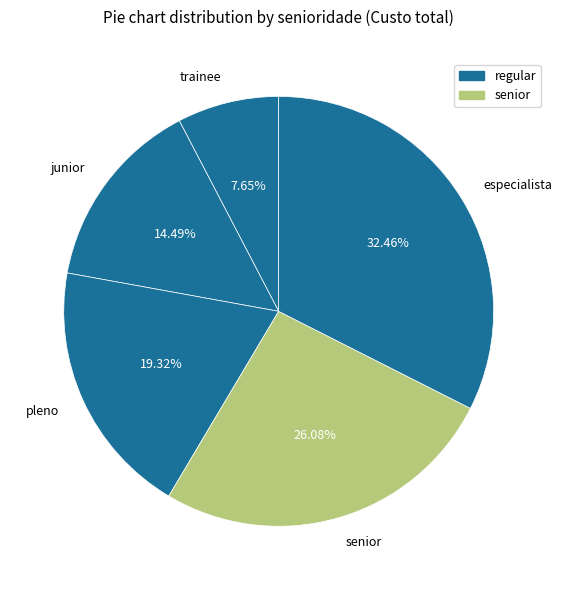

Is there any slice that represents more than half of the pie?

No